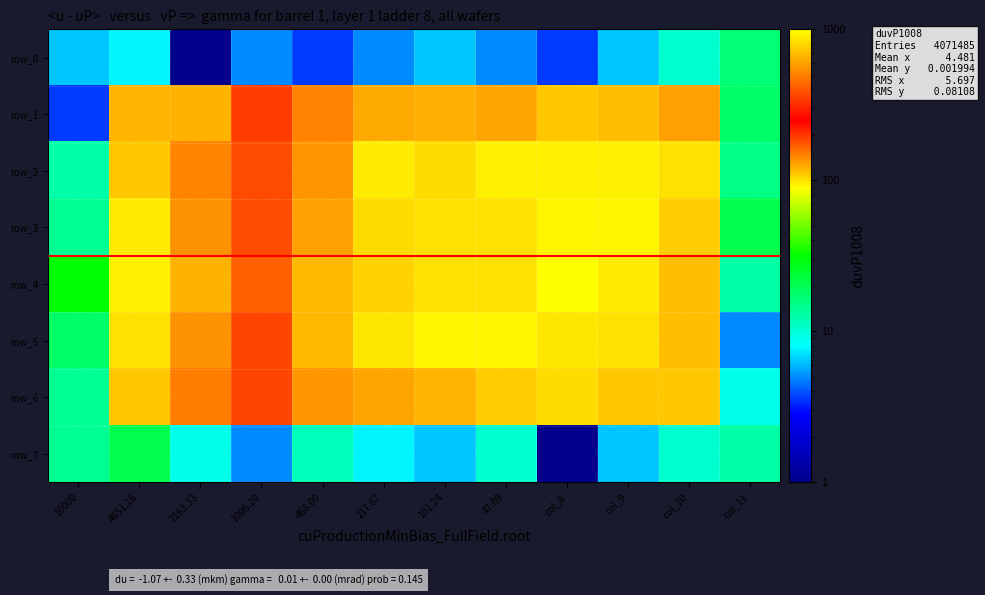

Which series changed the most between col_8 and col_10?

row_4